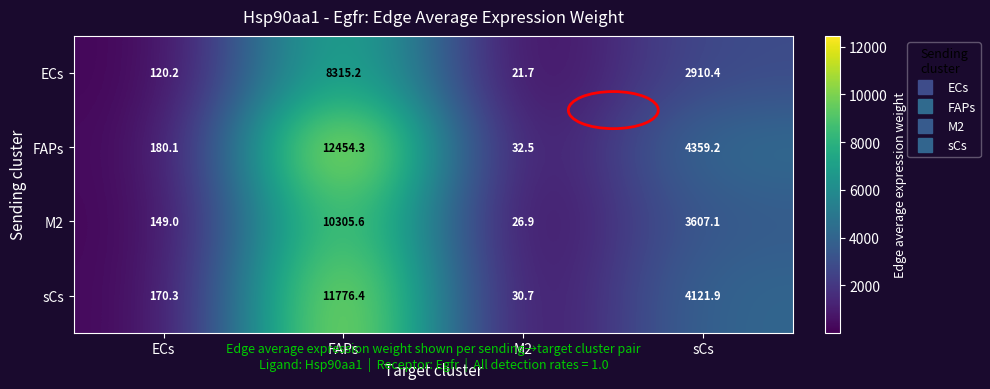

Where does the M2 series first go above 3607?

FAPs